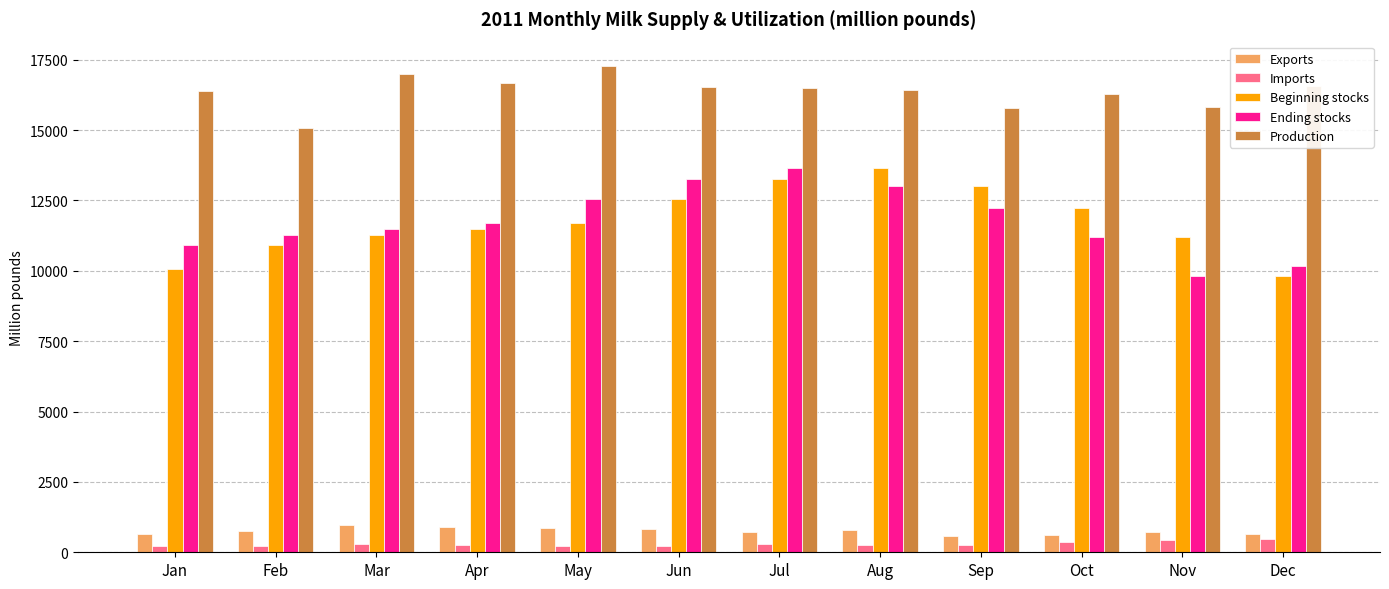

Which series changed the most between Feb and Aug?

Beginning stocks